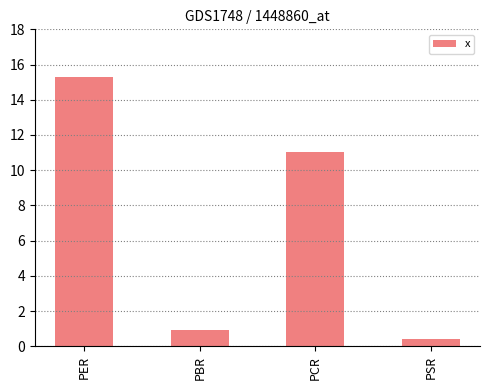

What position from the right is PSR?

1